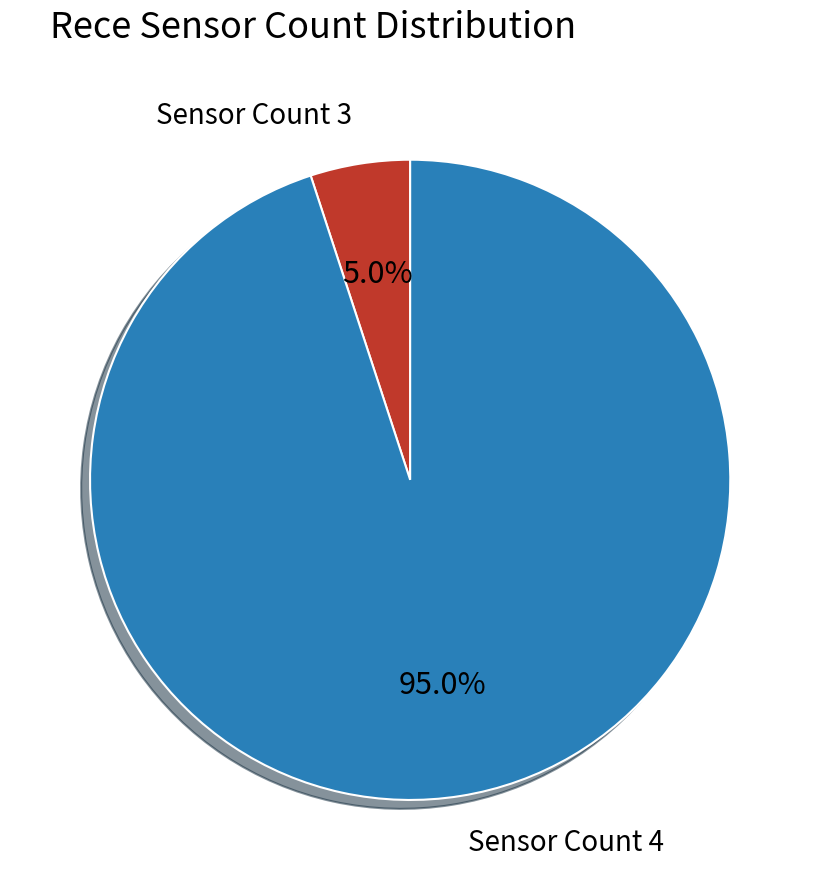

What is the largest slice in the pie chart?

Sensor Count 4